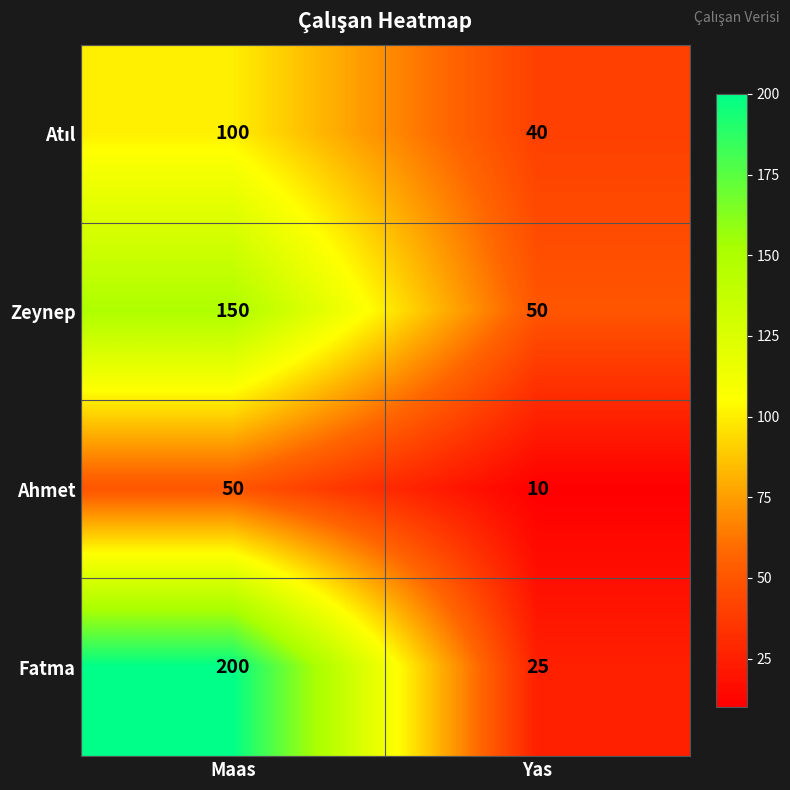

Which series has the widest spread of values?

Fatma